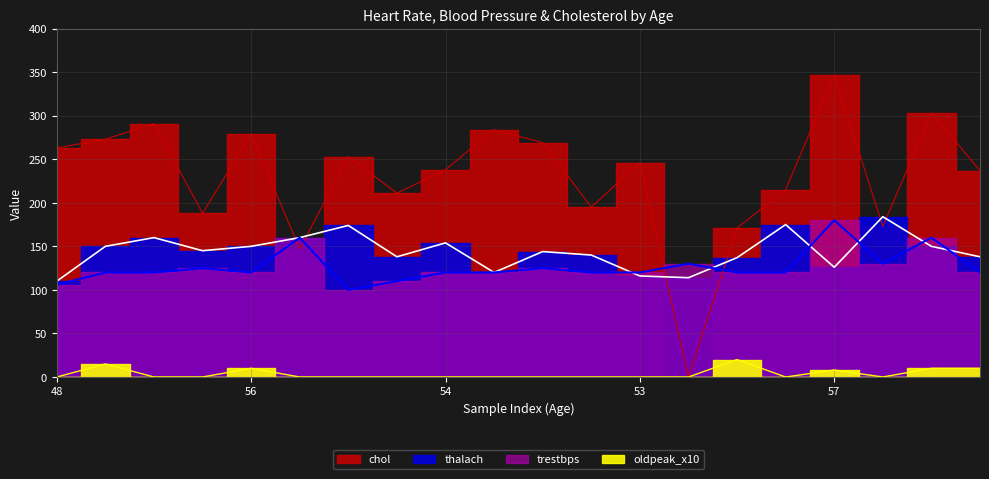

How many interior local peaks does the chol series have?

7